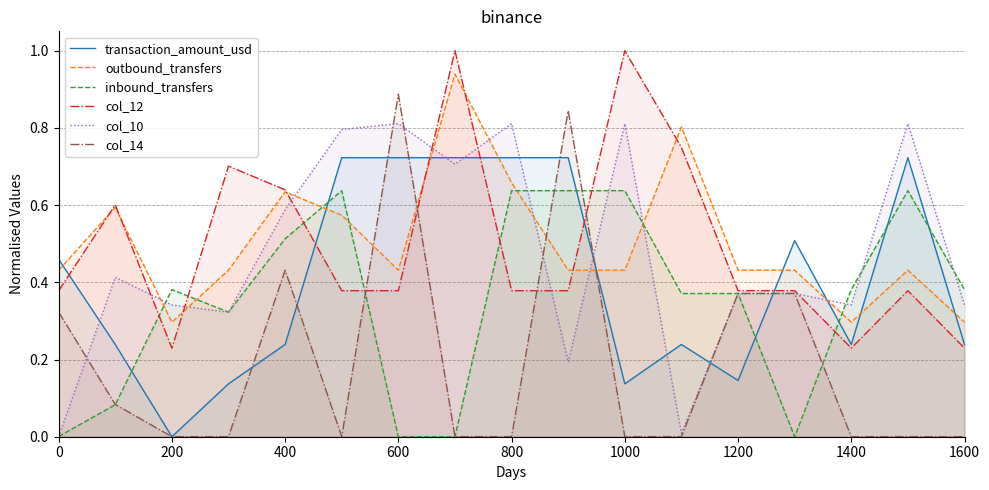

The value of outbound_transfers at 800 is 0.3. True or false?

False